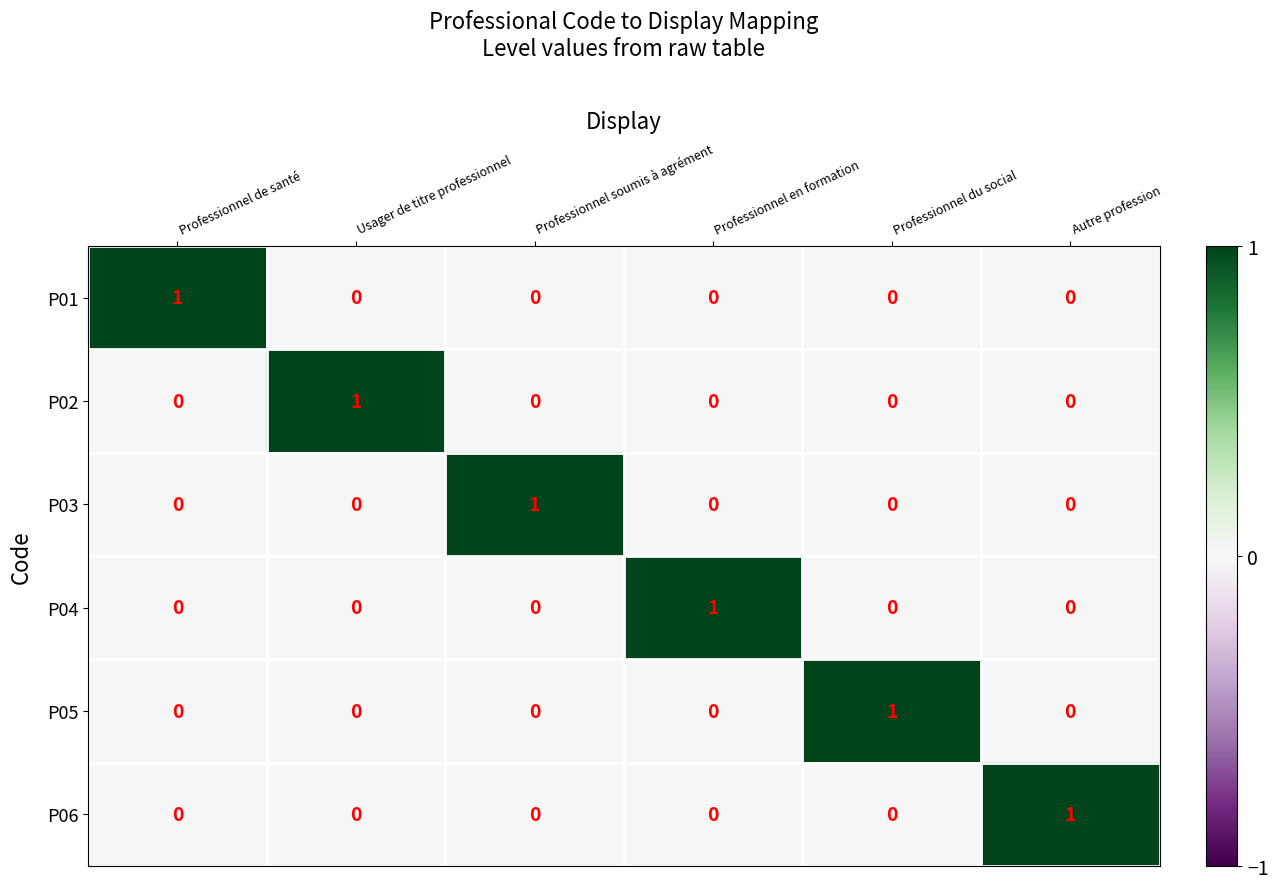

At how many categories does at least one series exceed 0?

6